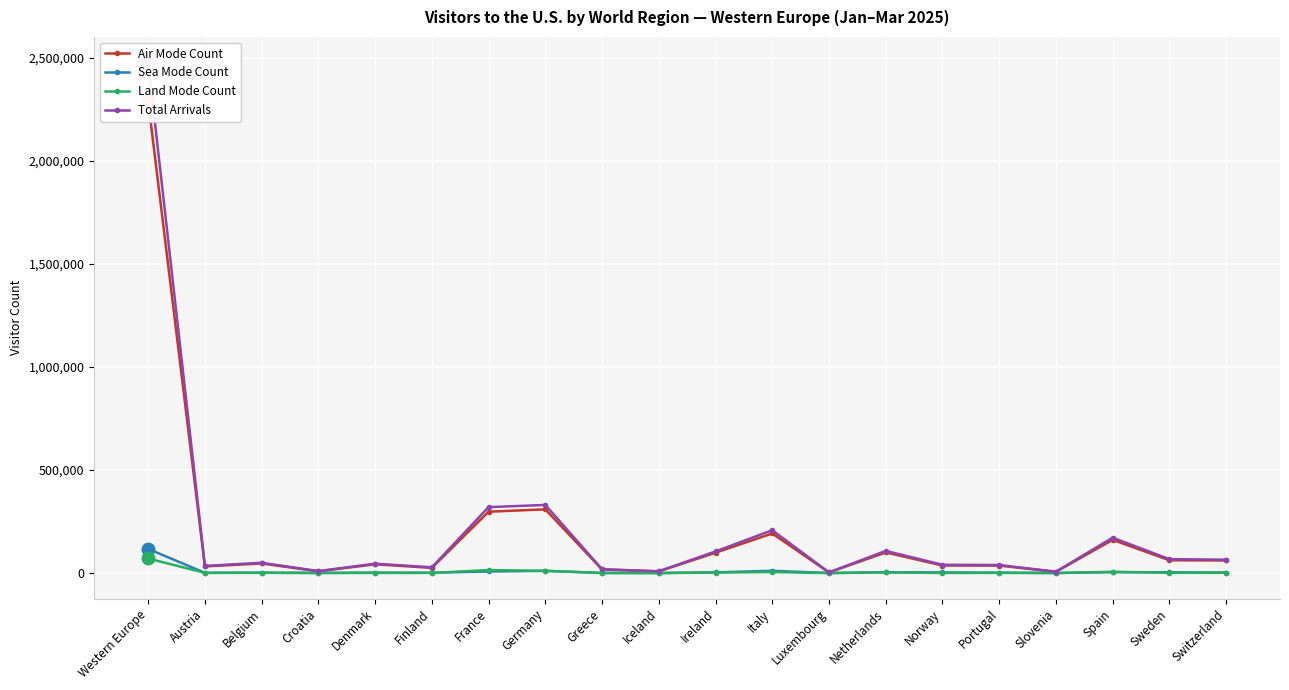

What is the difference between the maximum and minimum values in the Total Arrivals series?

2473691